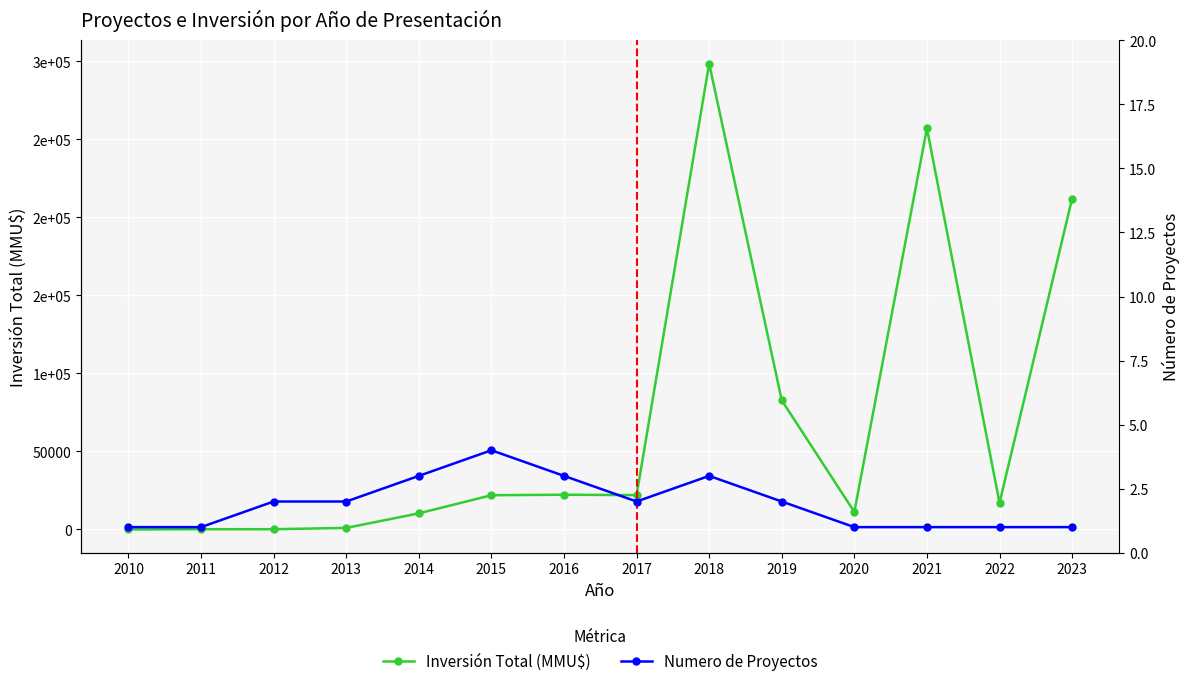

Where is Numero de Proyectos nearest to the value 2?

2012